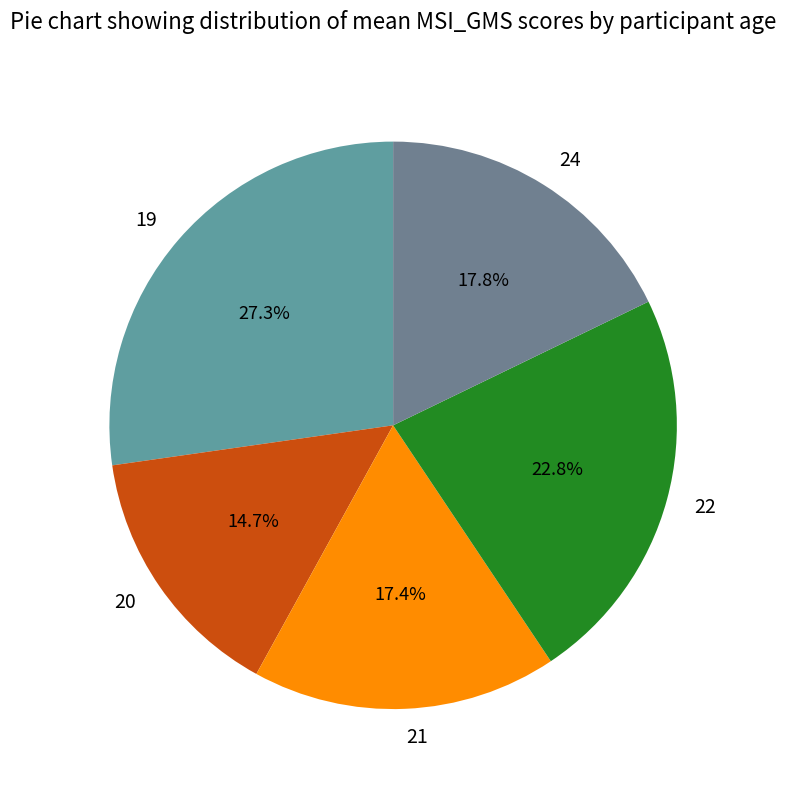

Do 21 and 19 together represent more than half of the pie?

No